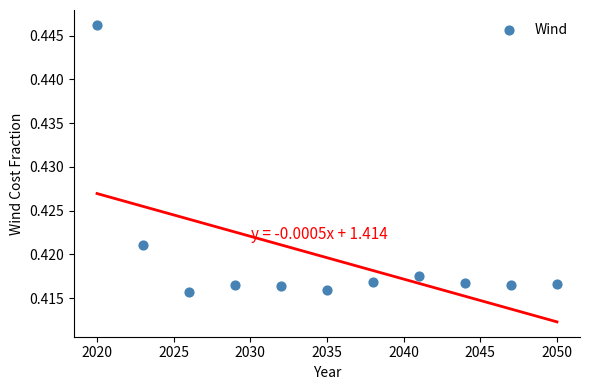

What is the range of X values (max minus min)?

30.0